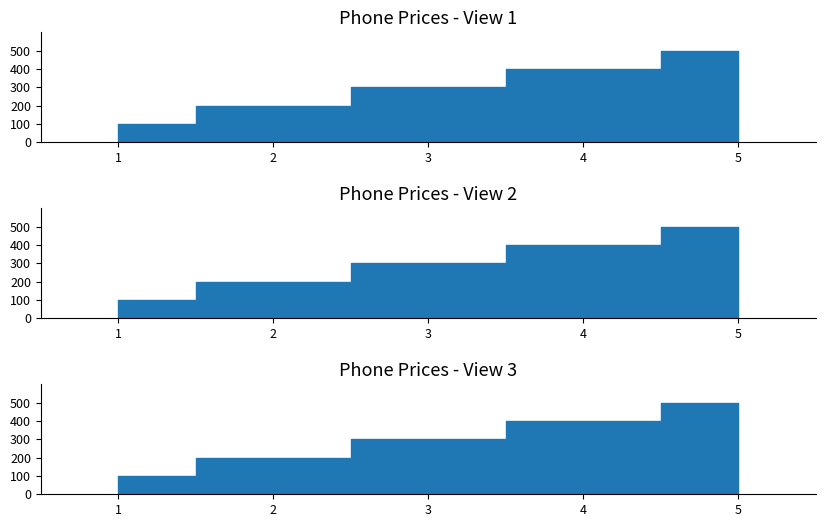

At which label does the data first exceed 300?

4